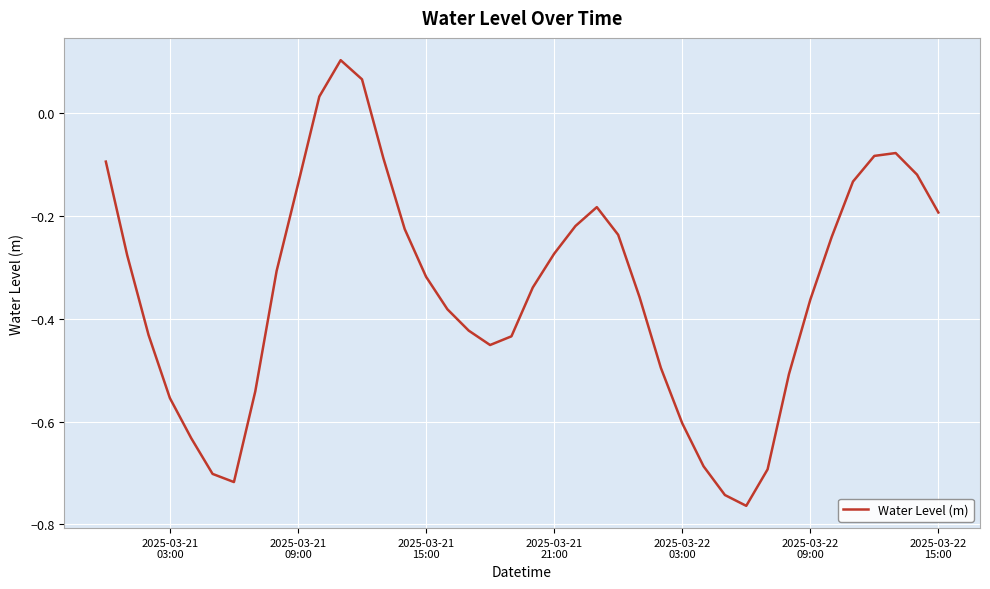

Does the chart have visible grid lines?

Yes